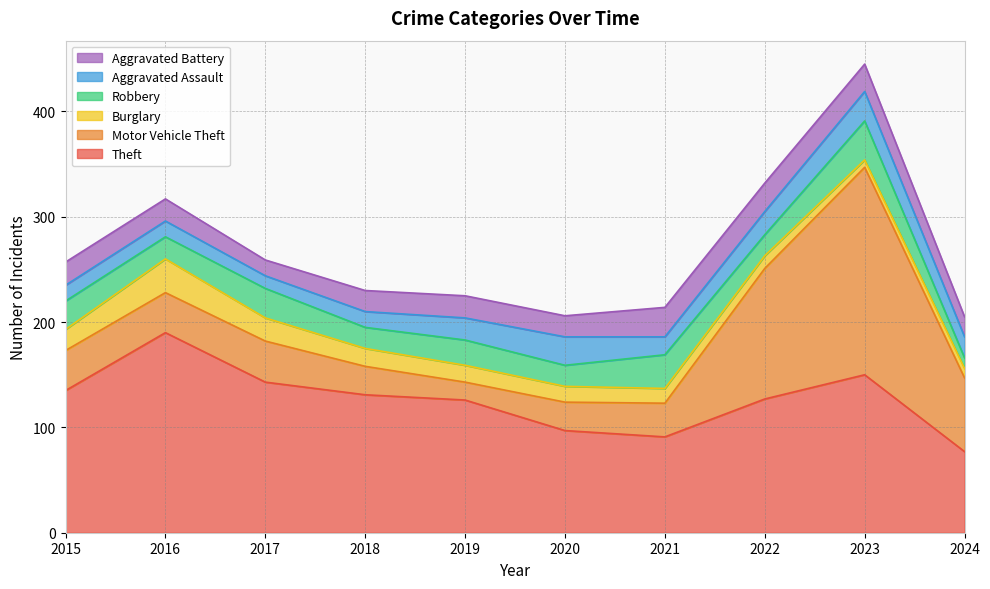

What are all the series names shown in the legend?

Aggravated Battery, Aggravated Assault, Robbery, Burglary, Motor Vehicle Theft, Theft